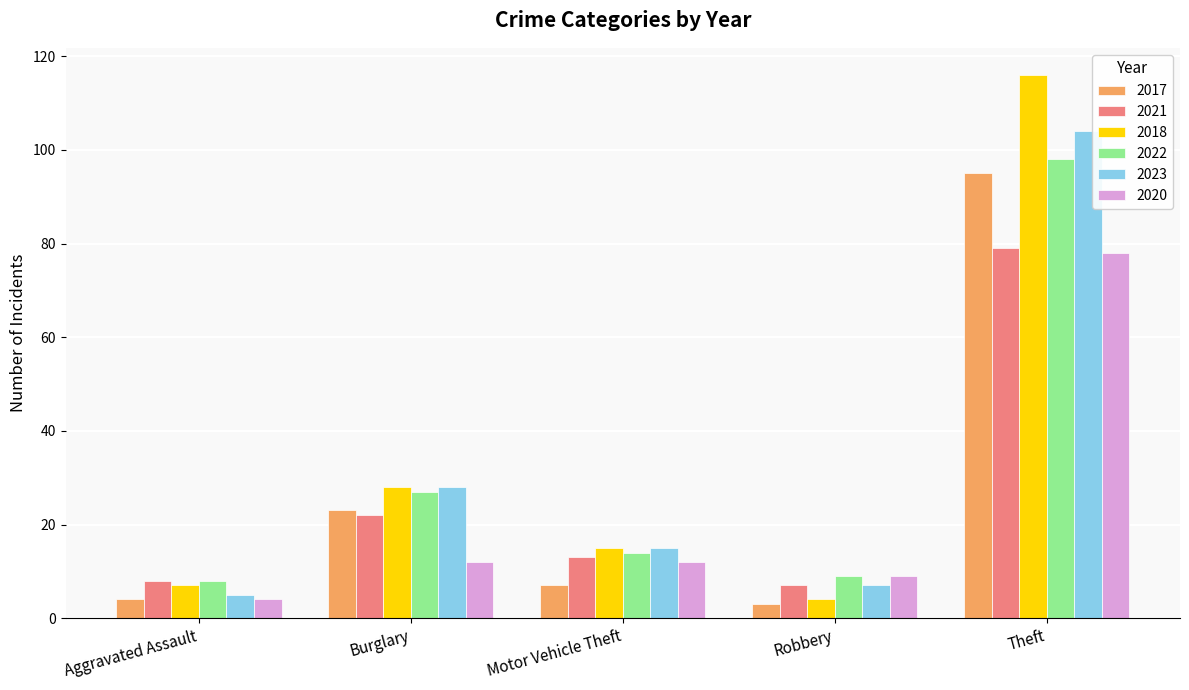

How many distinct data groups are displayed?

6